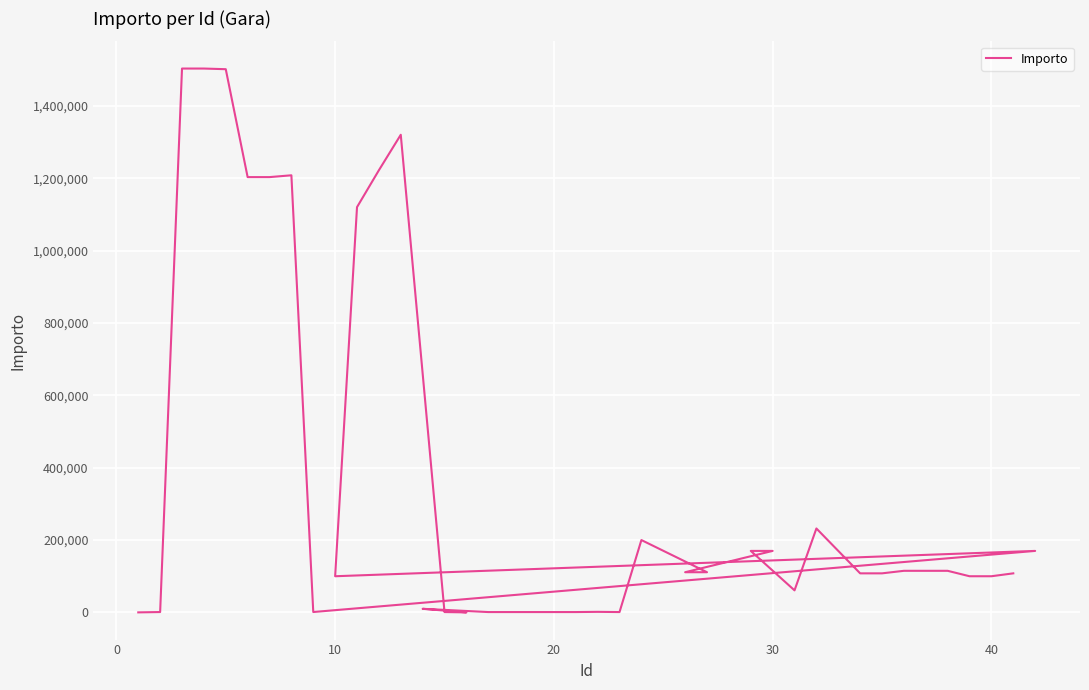

How many lines are shown in the chart?

1